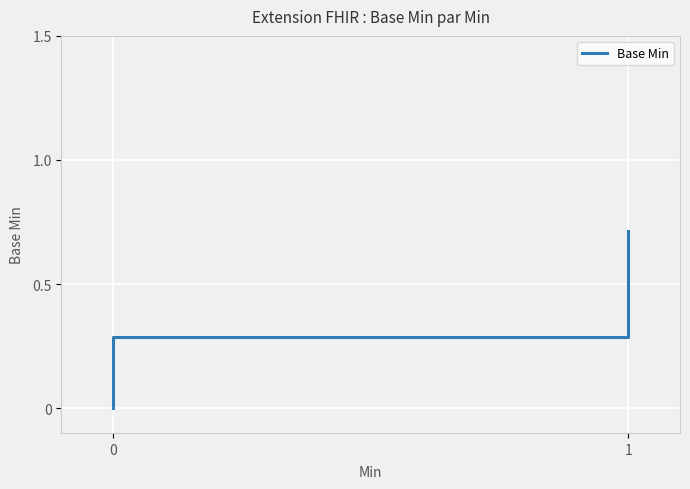

What is the difference between the second highest and minimum values?

0.6